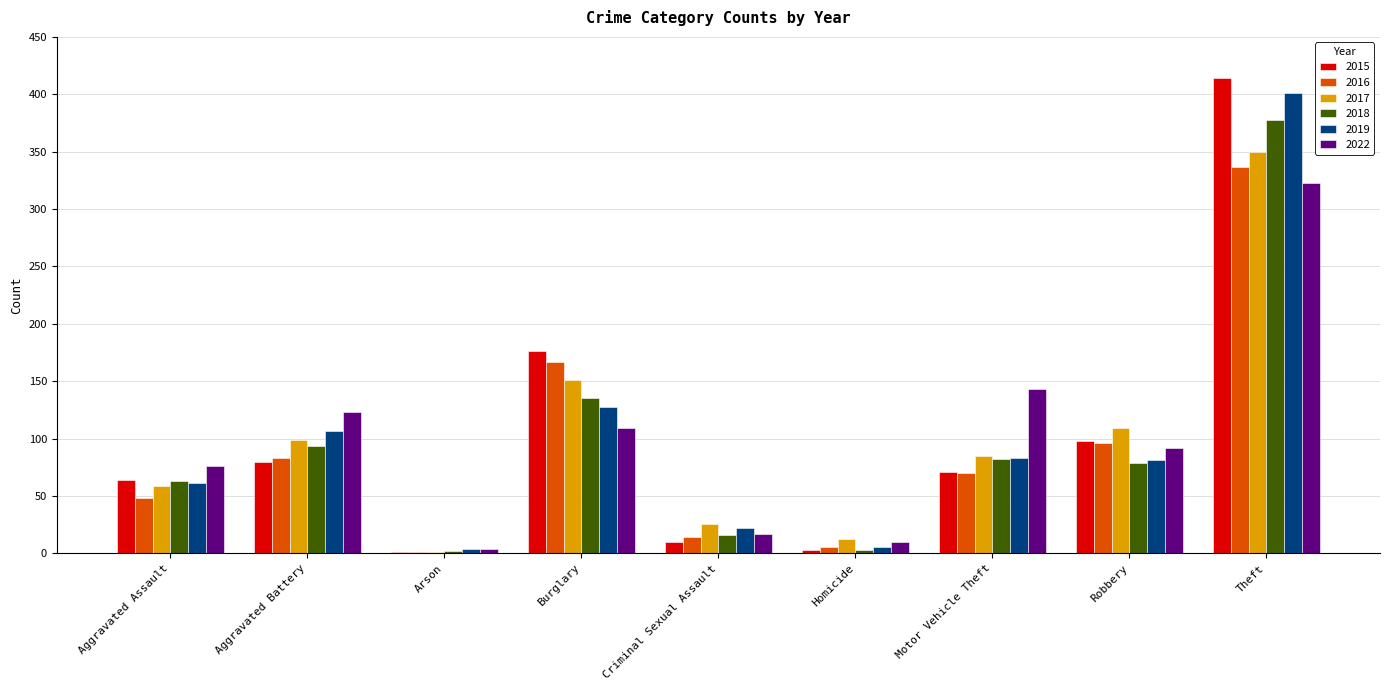

What is the maximum value shown in the chart?

414